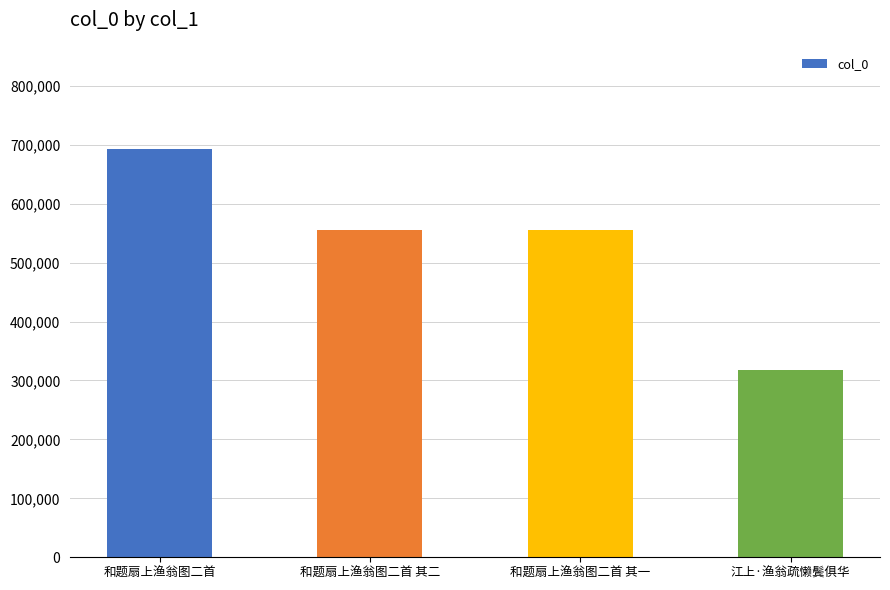

What is the sum of all values?

2123358